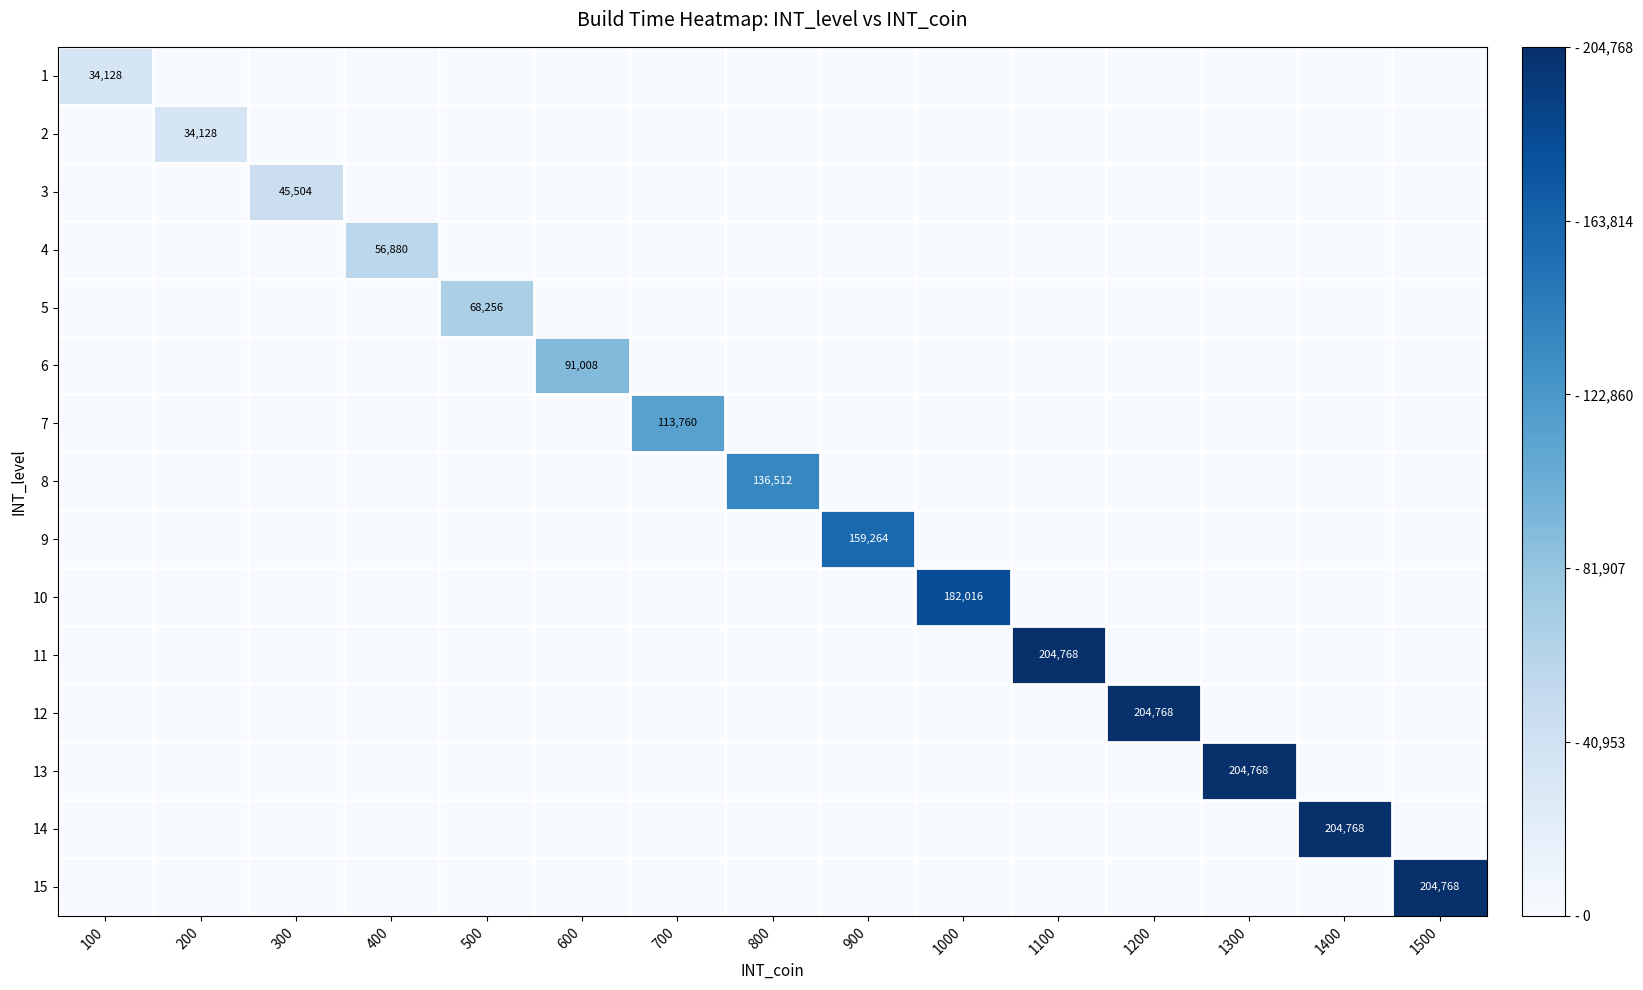

At which label is 8 closest to 68256?

100